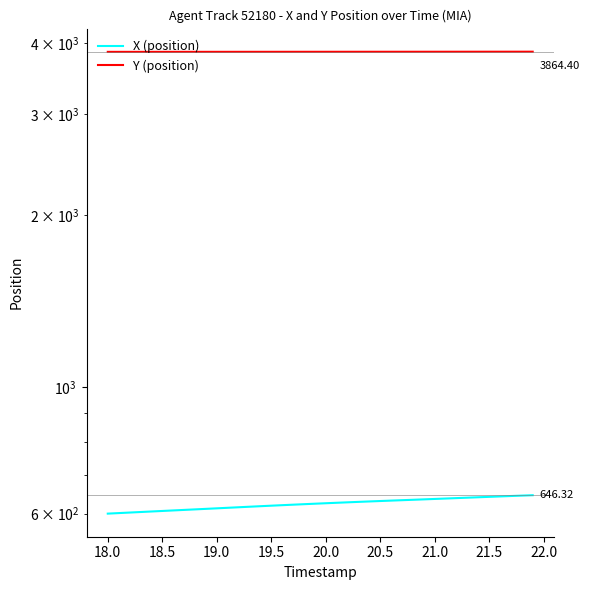

True or false: Y and X intersect in this chart.

False